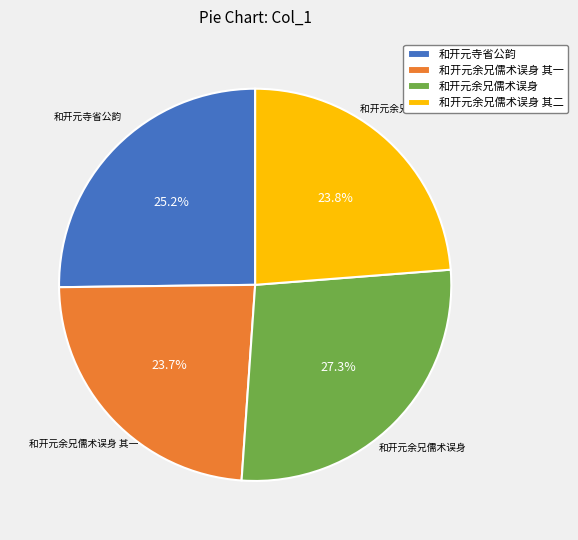

What portion of the pie excludes 和开元寺省公韵?

74.8%